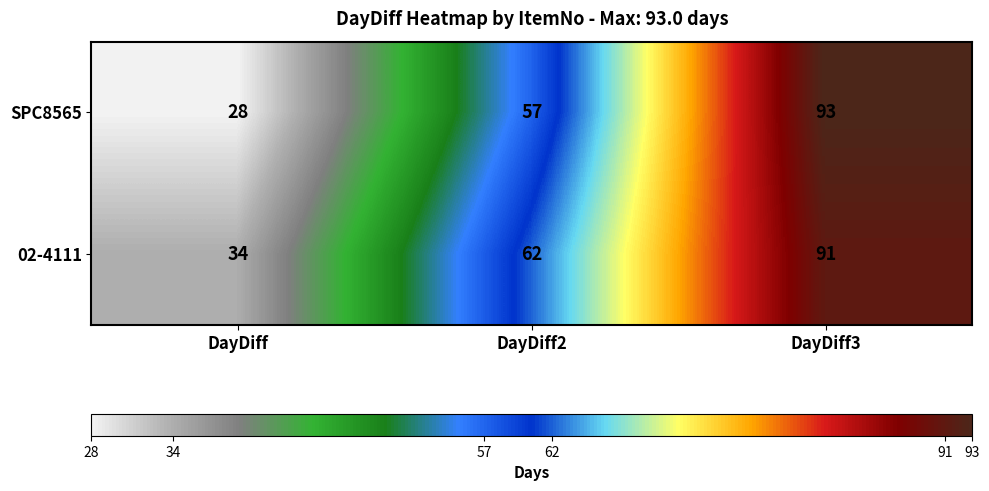

What is the maximum value for SPC8565?

93